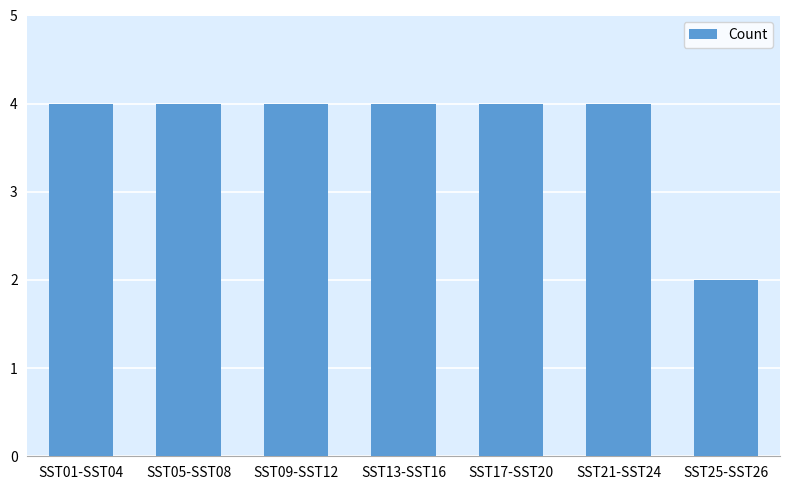

Reading left to right, transcribe all the data shown in this chart.

4	4	4	4	4	4	2